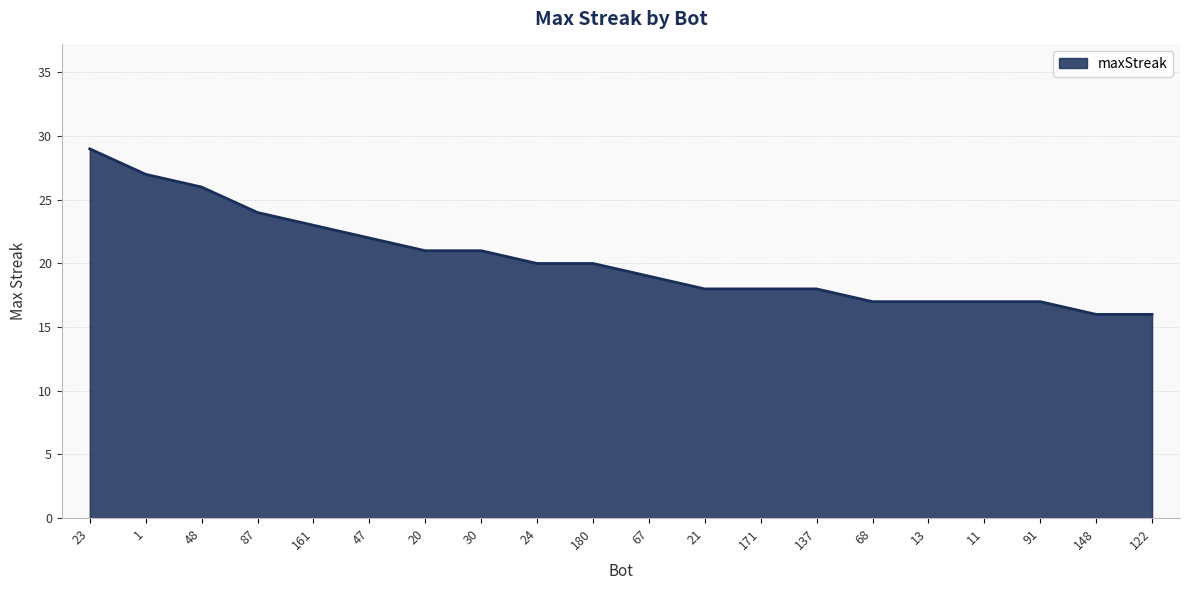

What position from the right is 161?

16